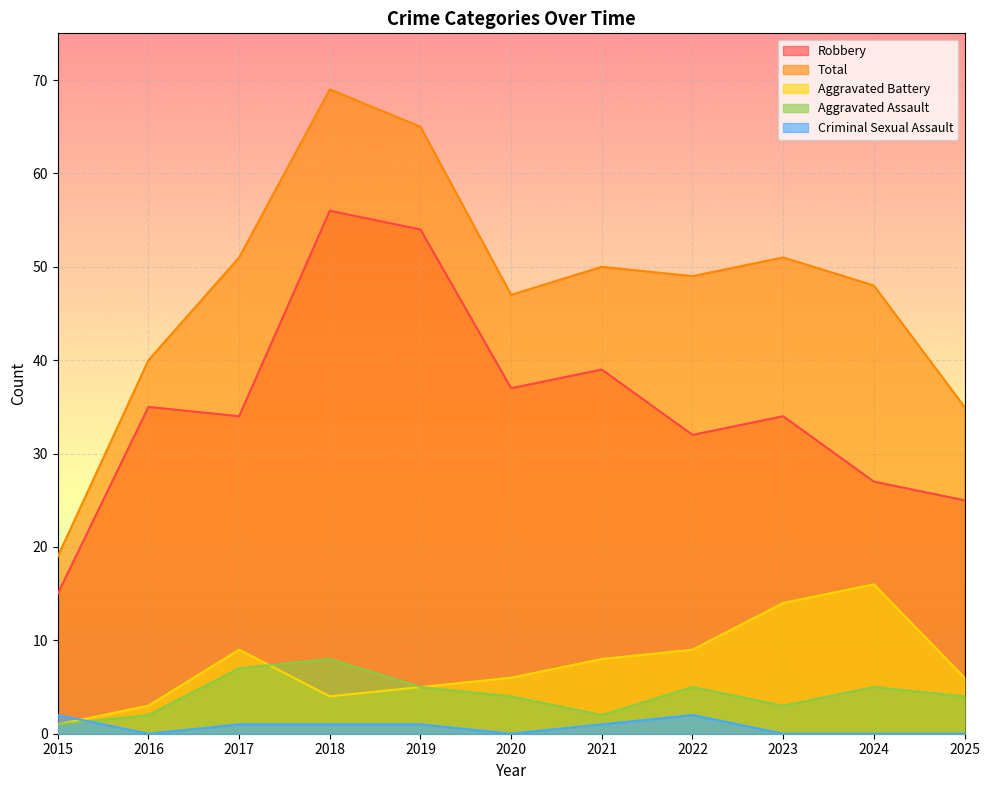

The Aggravated Assault series shows 2 at 2016. True or false?

True